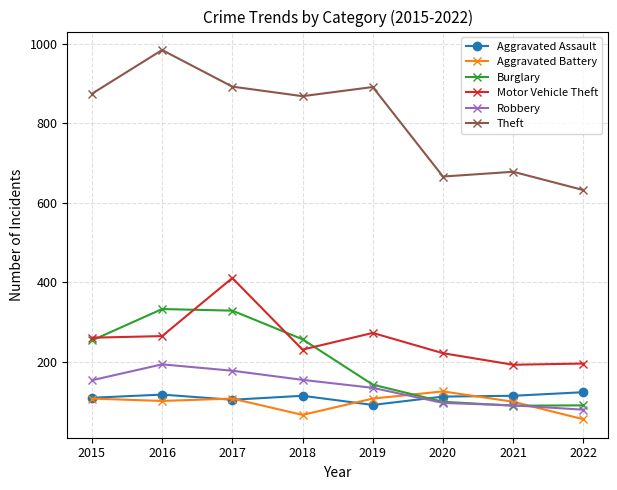

What is the total value across all series at 2015?

1761